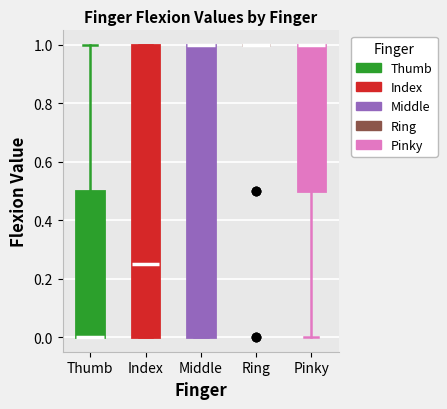

Where is the lower edge of the box for Middle on the y-axis? The values are not printed on the chart, so give them approximately, as read against the axis.

0.00